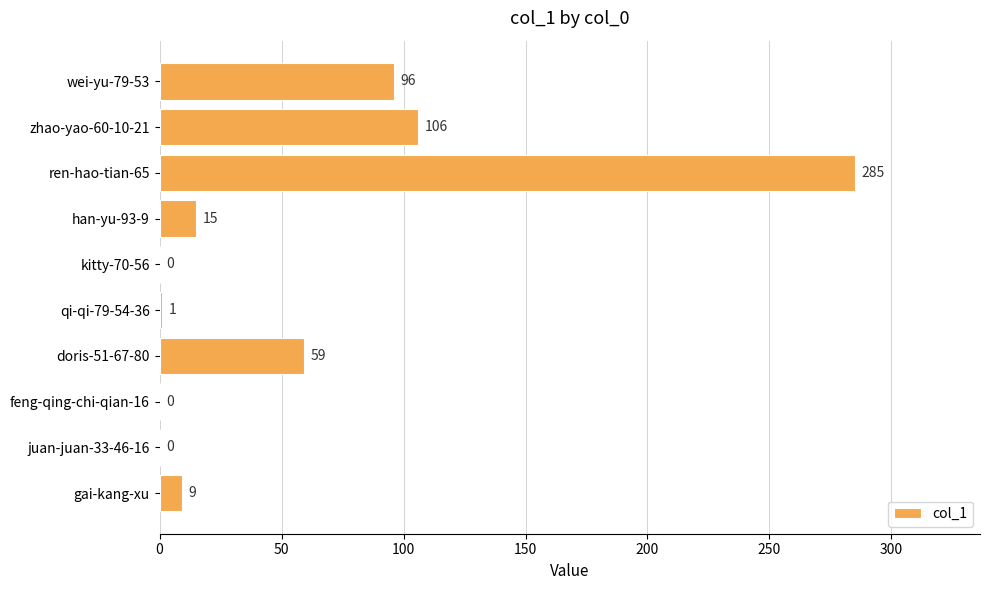

What is the sum of all values?

571